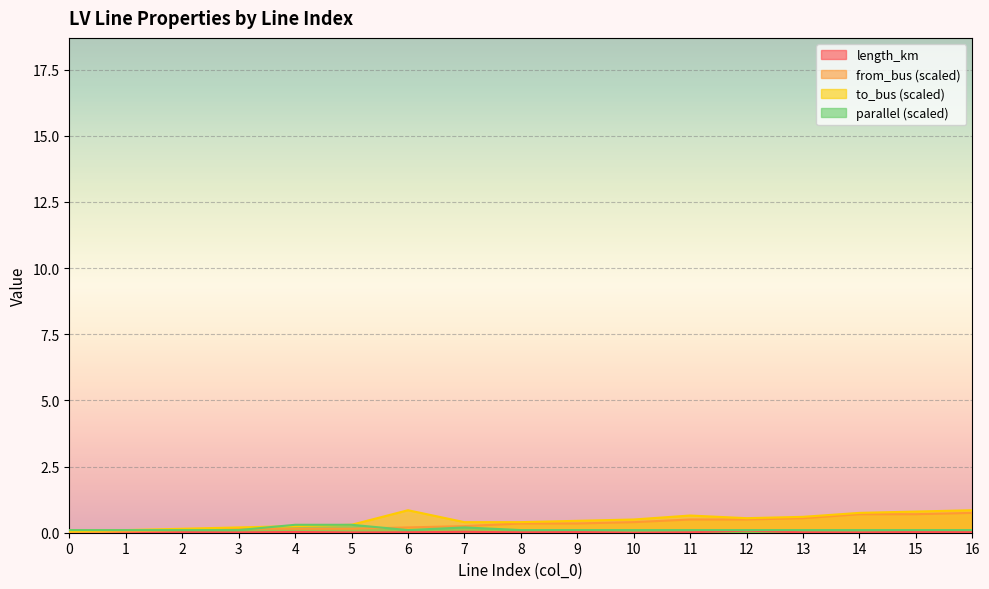

Which has a higher value, 16 or 1?

16